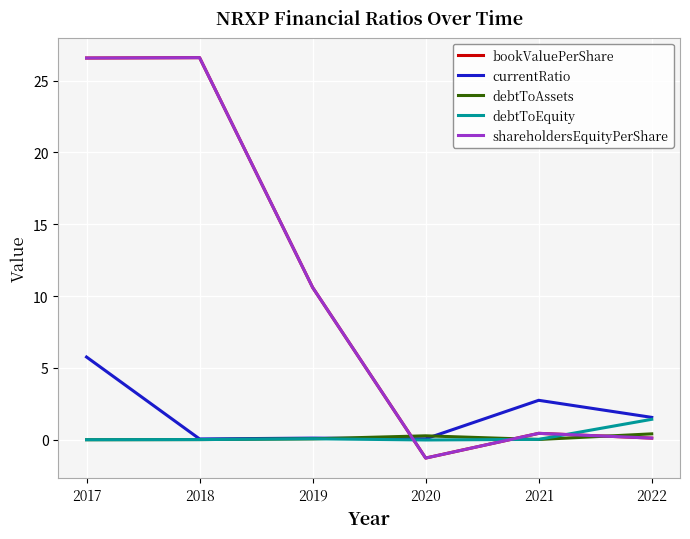

Does the chart display data point markers on the line(s)?

No